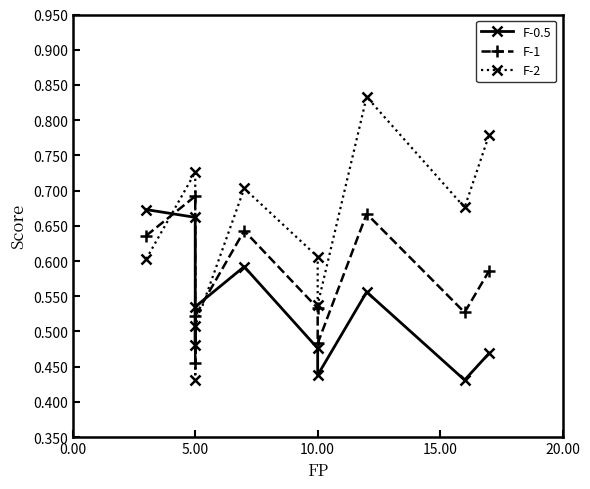

How many lines are shown in the chart?

3